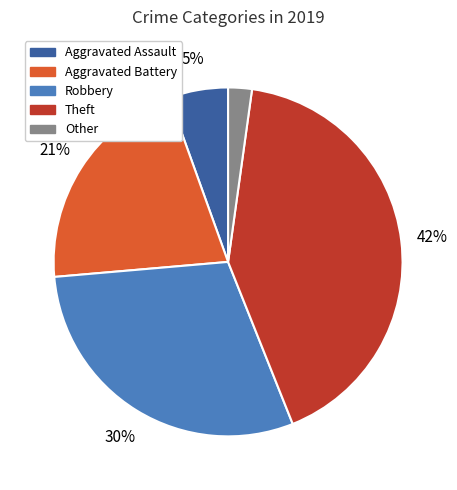

Which slice is the largest?

Theft